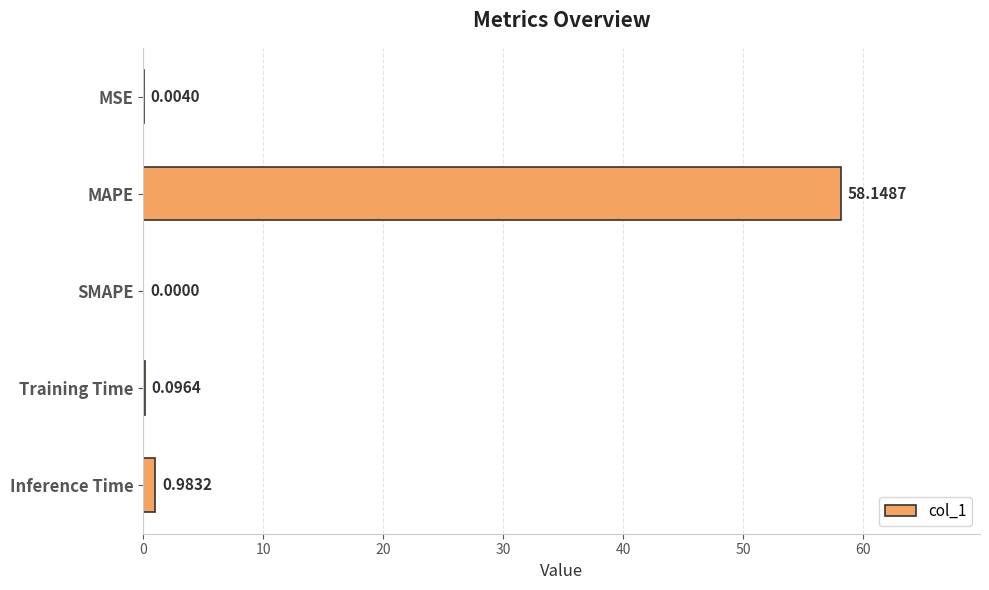

Which has a higher value, MSE or MAPE?

MAPE